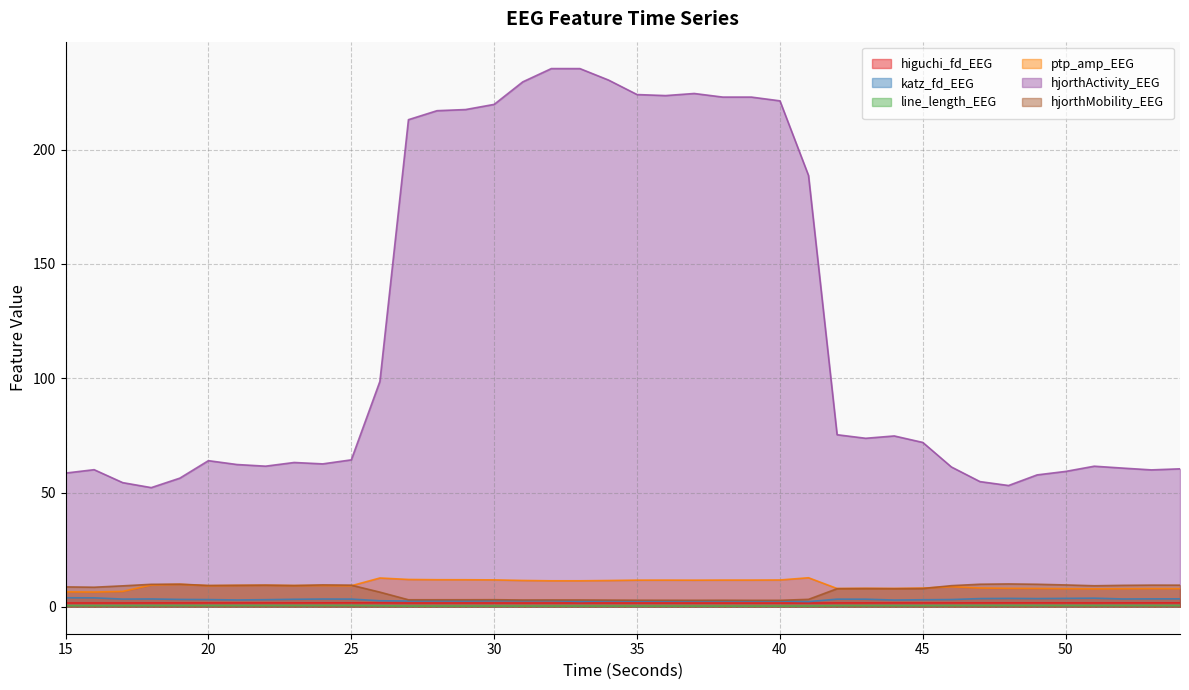

At how many categories does at least one series exceed 179?

15